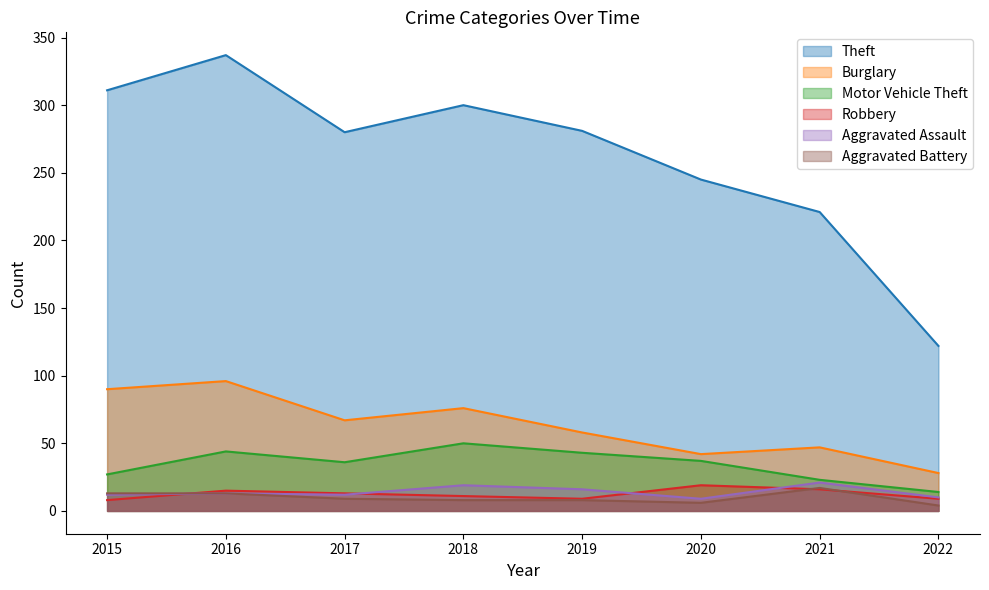

Is it true that Robbery equals 19 at 2020?

True